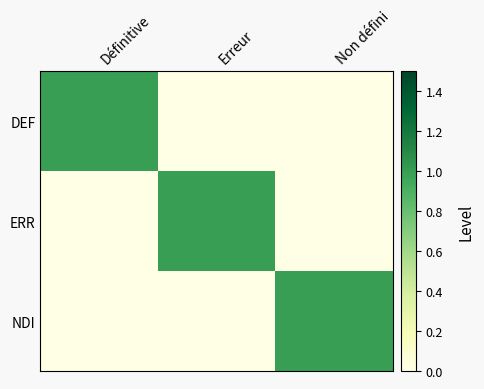

Reading left to right, extract all data points from this chart.

DEF: Définitive=1	Erreur=0	Non défini=0
ERR: Définitive=0	Erreur=1	Non défini=0
NDI: Définitive=0	Erreur=0	Non défini=1